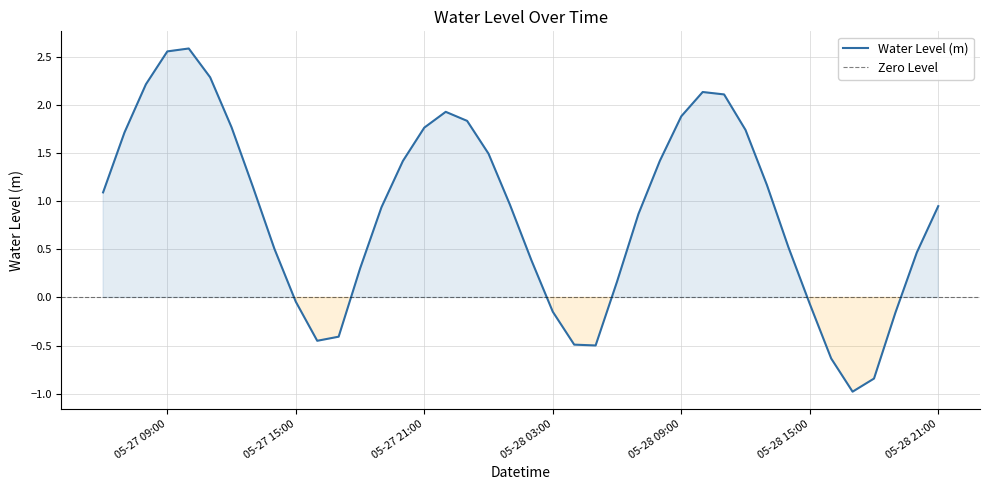

Is this an area chart (filled region under the line)?

No